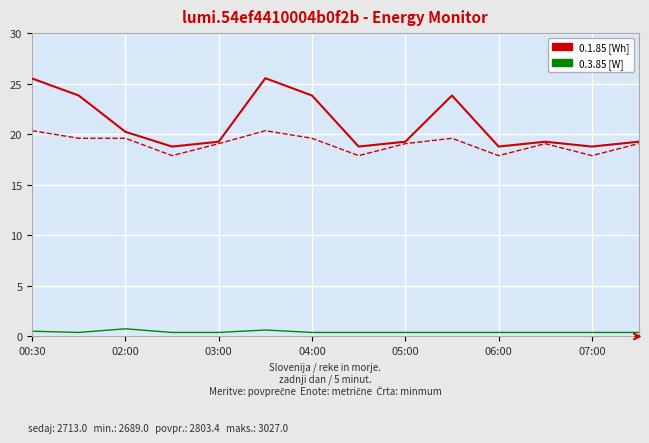

What is the maximum value shown in the chart?

25.5